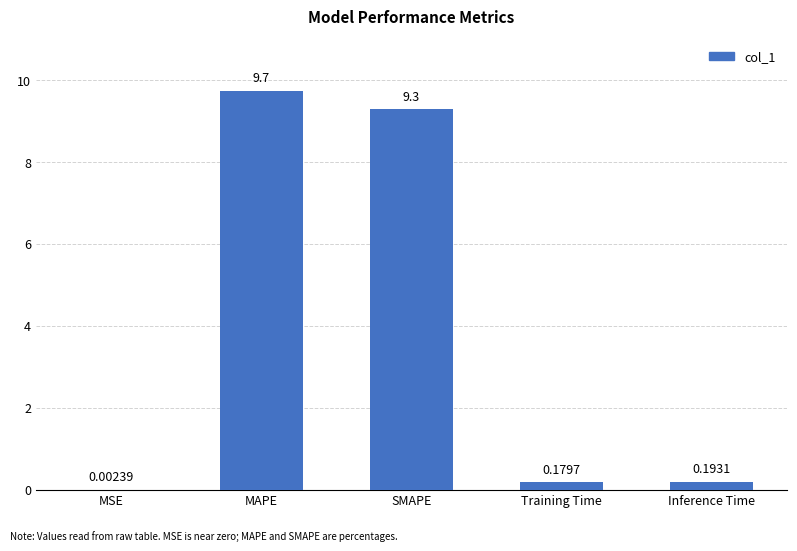

The chart shows a value of 9.3 at SMAPE. True or false?

True